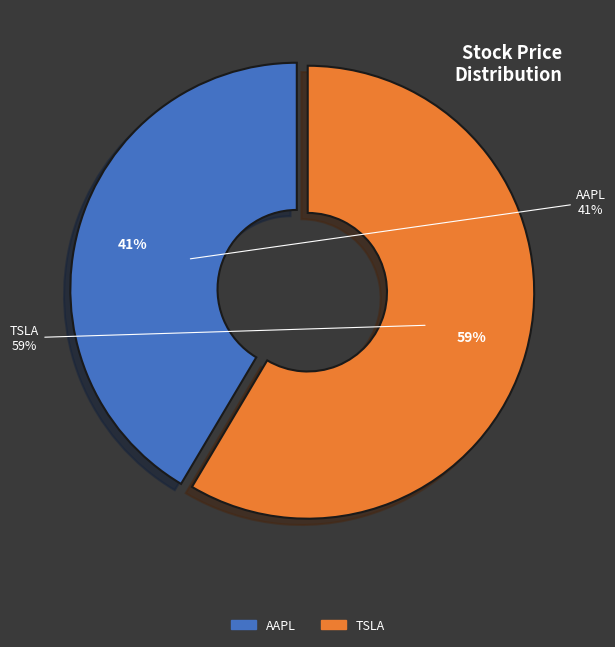

Which category accounts for the majority?

TSLA